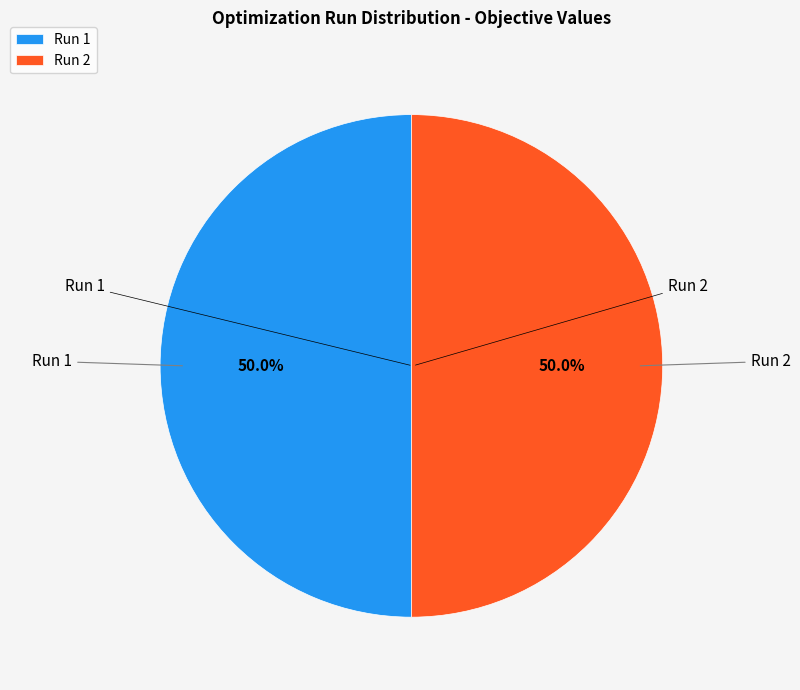

Combined, do Run 1 and Run 2 account for over 50%?

Yes